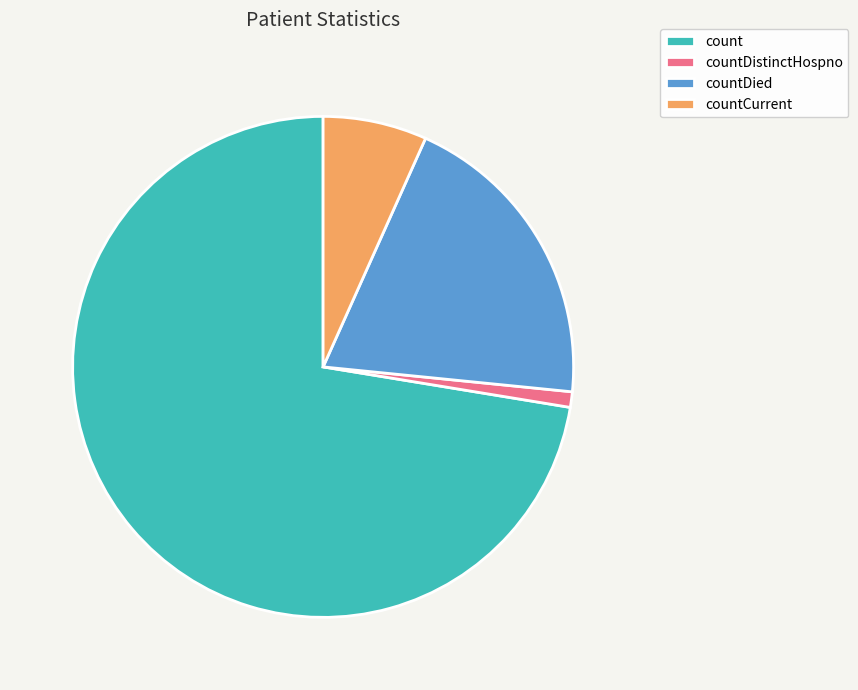

Is it true that countDistinctHospno is 1% of the pie?

True